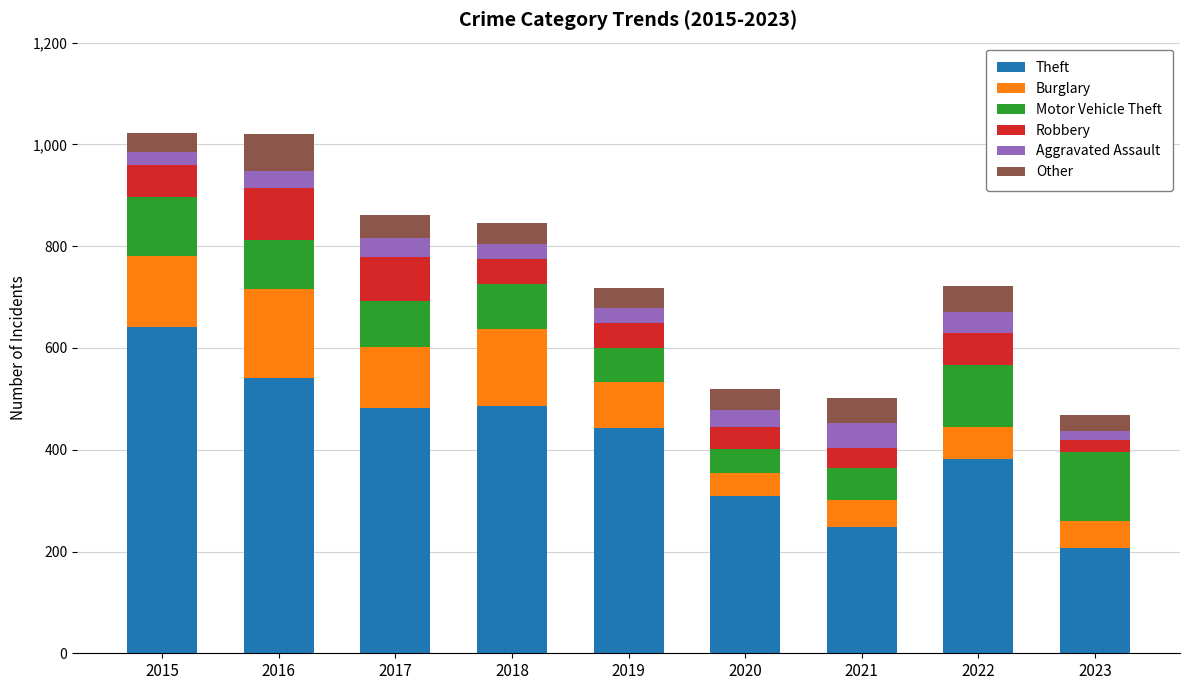

What is the maximum value for Theft?

641